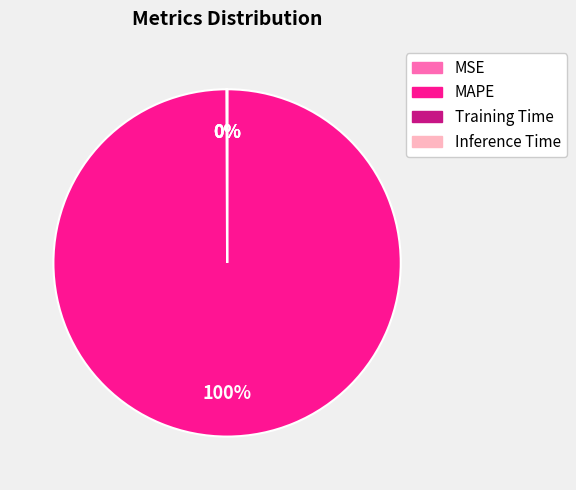

The MAPE slice represents 90% of the pie. True or false?

False